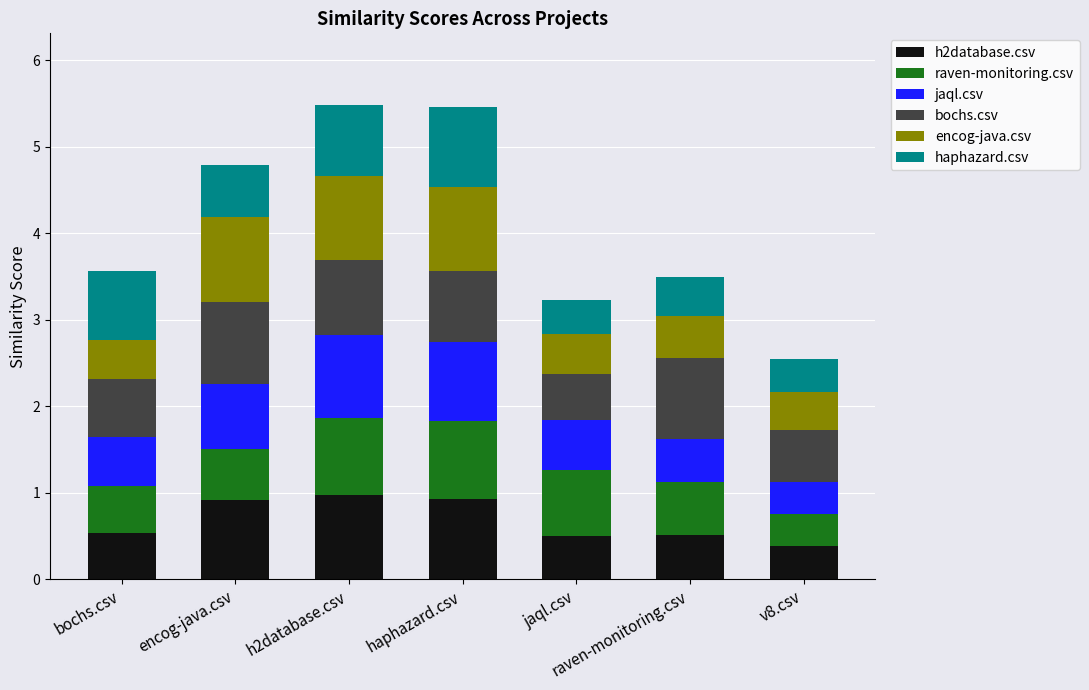

Count the number of data series in this chart.

6